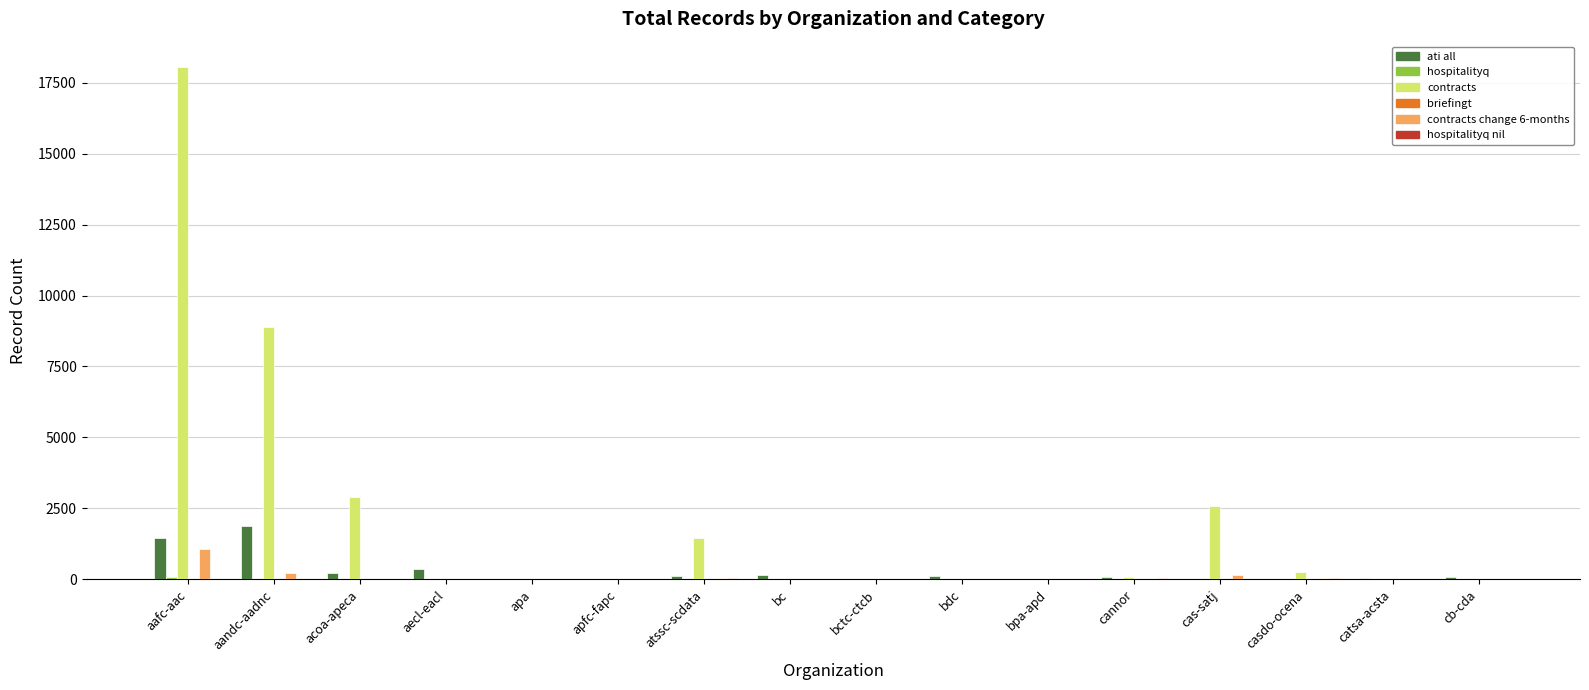

What is the spread (max minus min) of values at bdc?

101